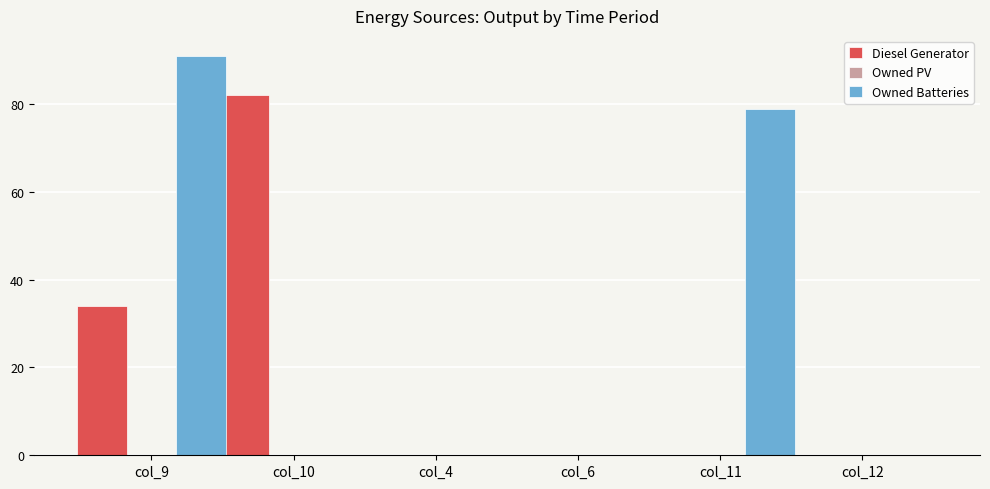

The Owned Batteries series shows 0 at col_10. True or false?

True